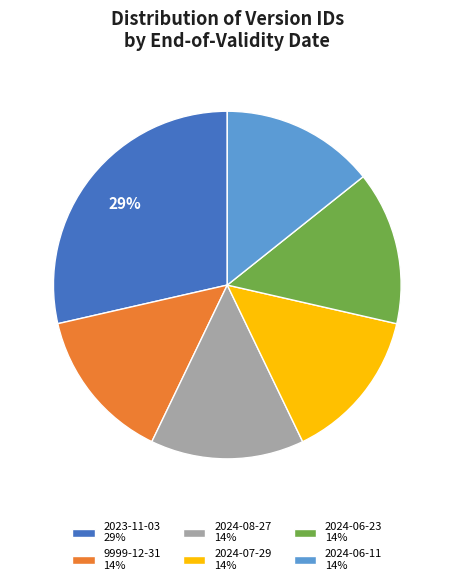

To the nearest percent, what portion does 2024-08-27 14% represent?

14%